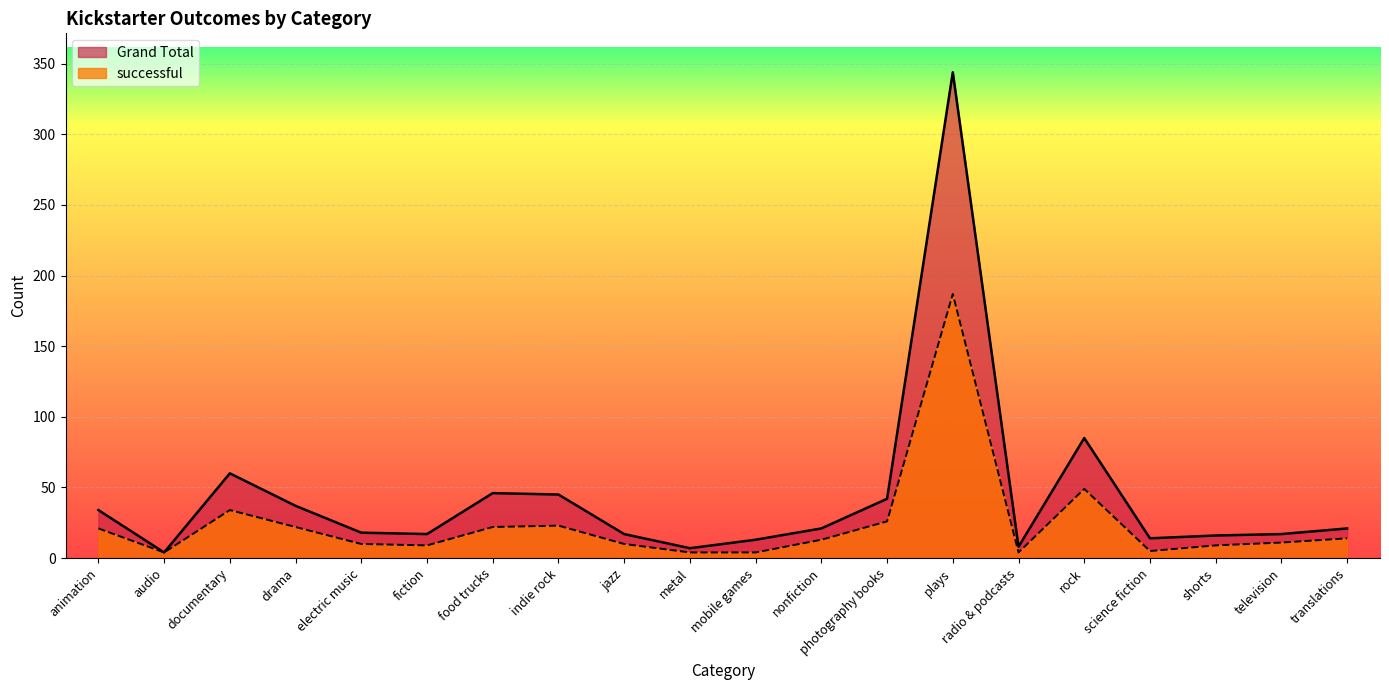

True or false: successful has a value of 38 at drama.

False